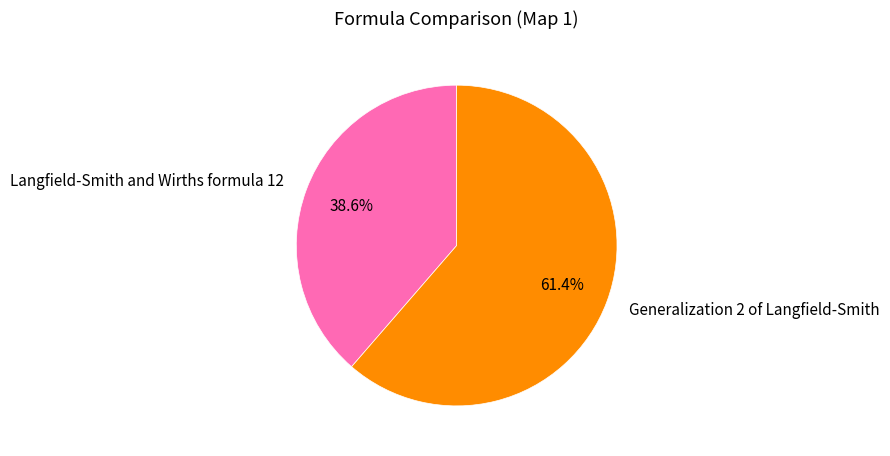

What percentage is NOT represented by Langfield-Smith and Wirths formula 12?

61.4%